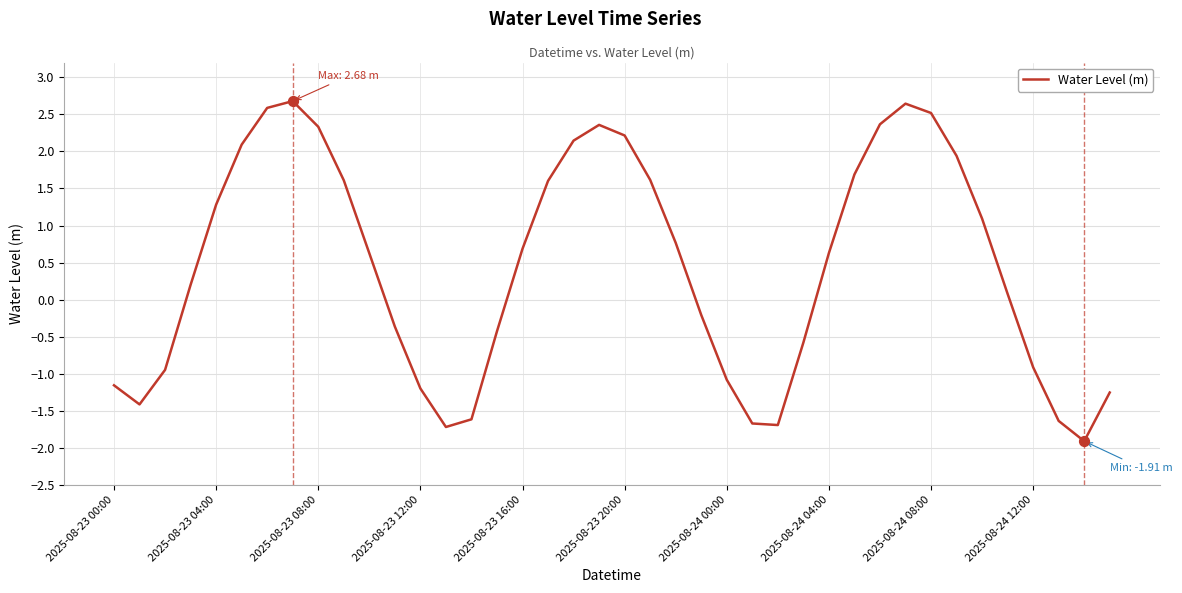

What is the difference between the maximum and minimum values?

4.6